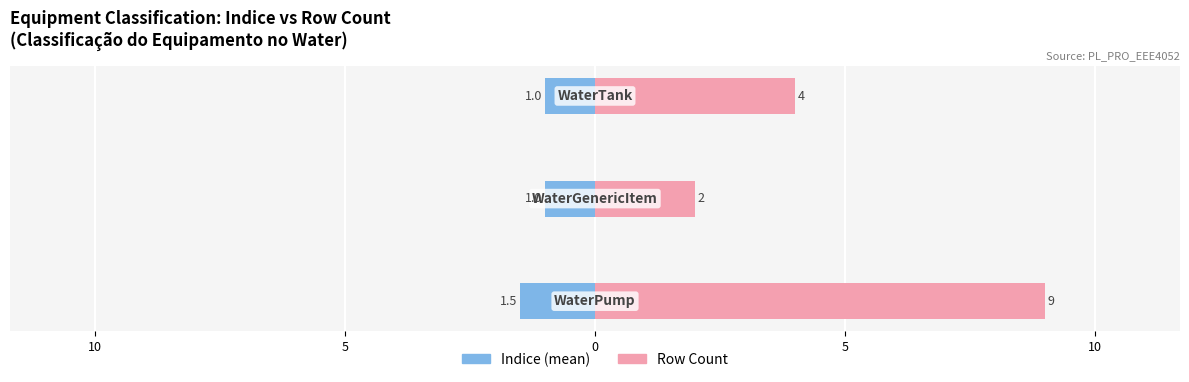

Rank the series by their maximum value, from highest to lowest.

Row Count, Indice (mean)